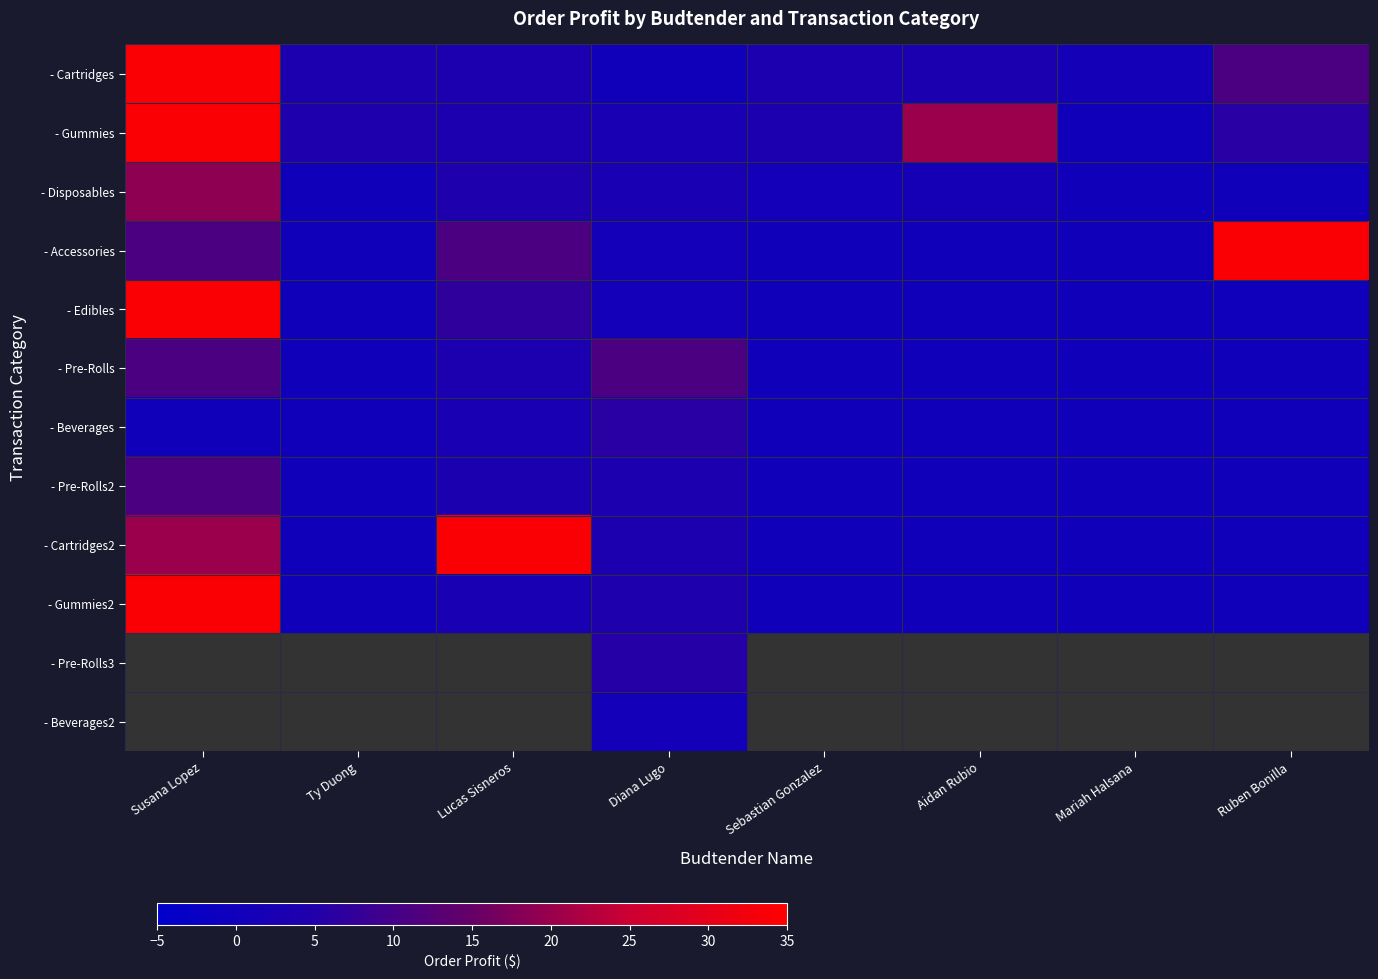

What is the difference between the highest and lowest values at Diana Lugo?

11.0